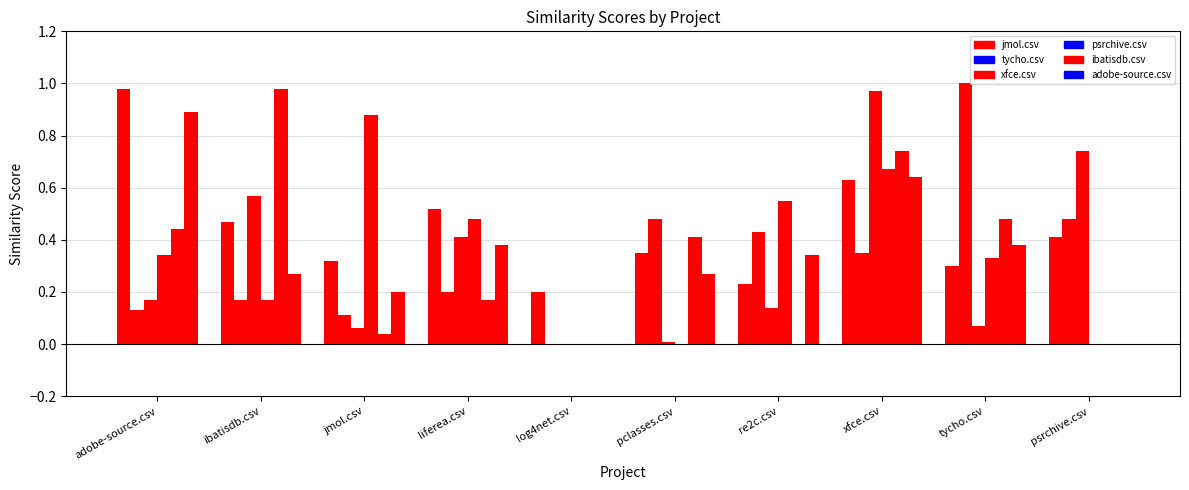

At which category is the sum across all series the highest?

xfce.csv